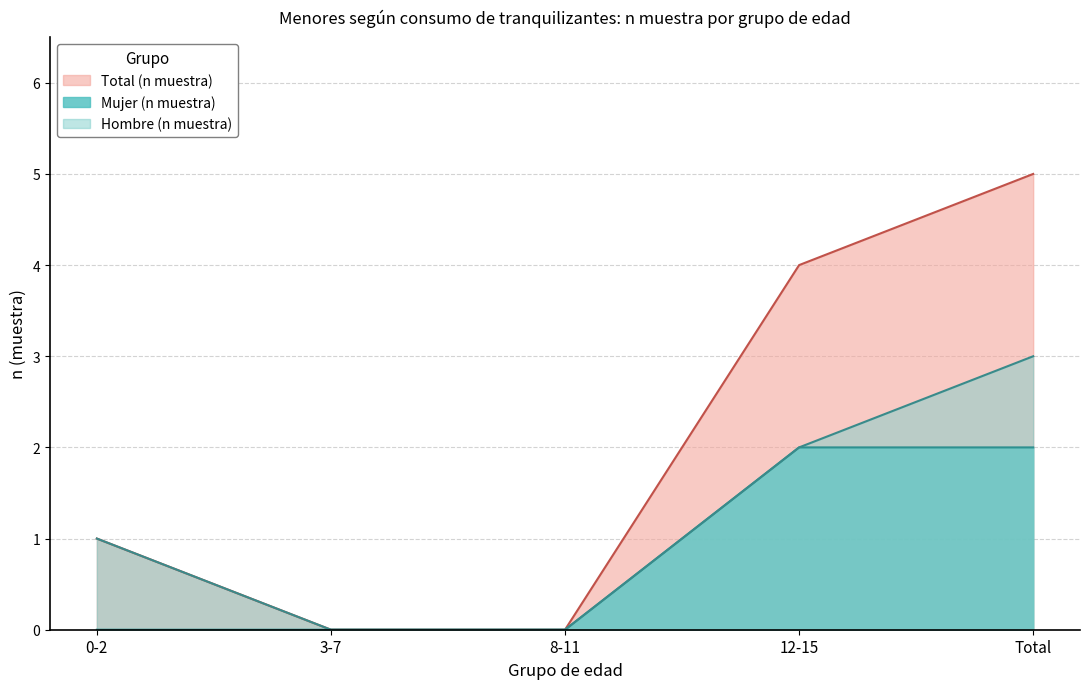

The value of Mujer_n at 3-7 is 0. True or false?

True